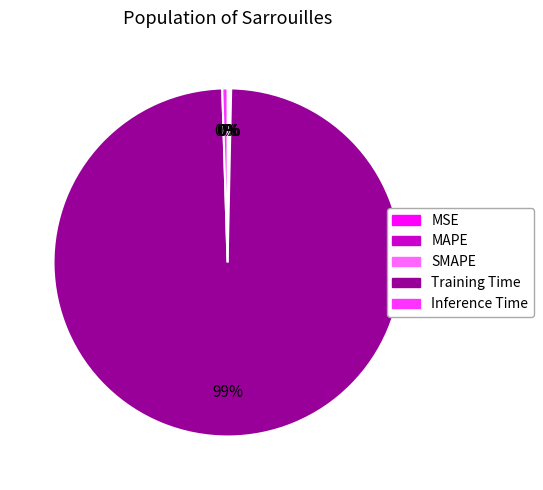

What is the largest slice in the pie chart?

Training Time